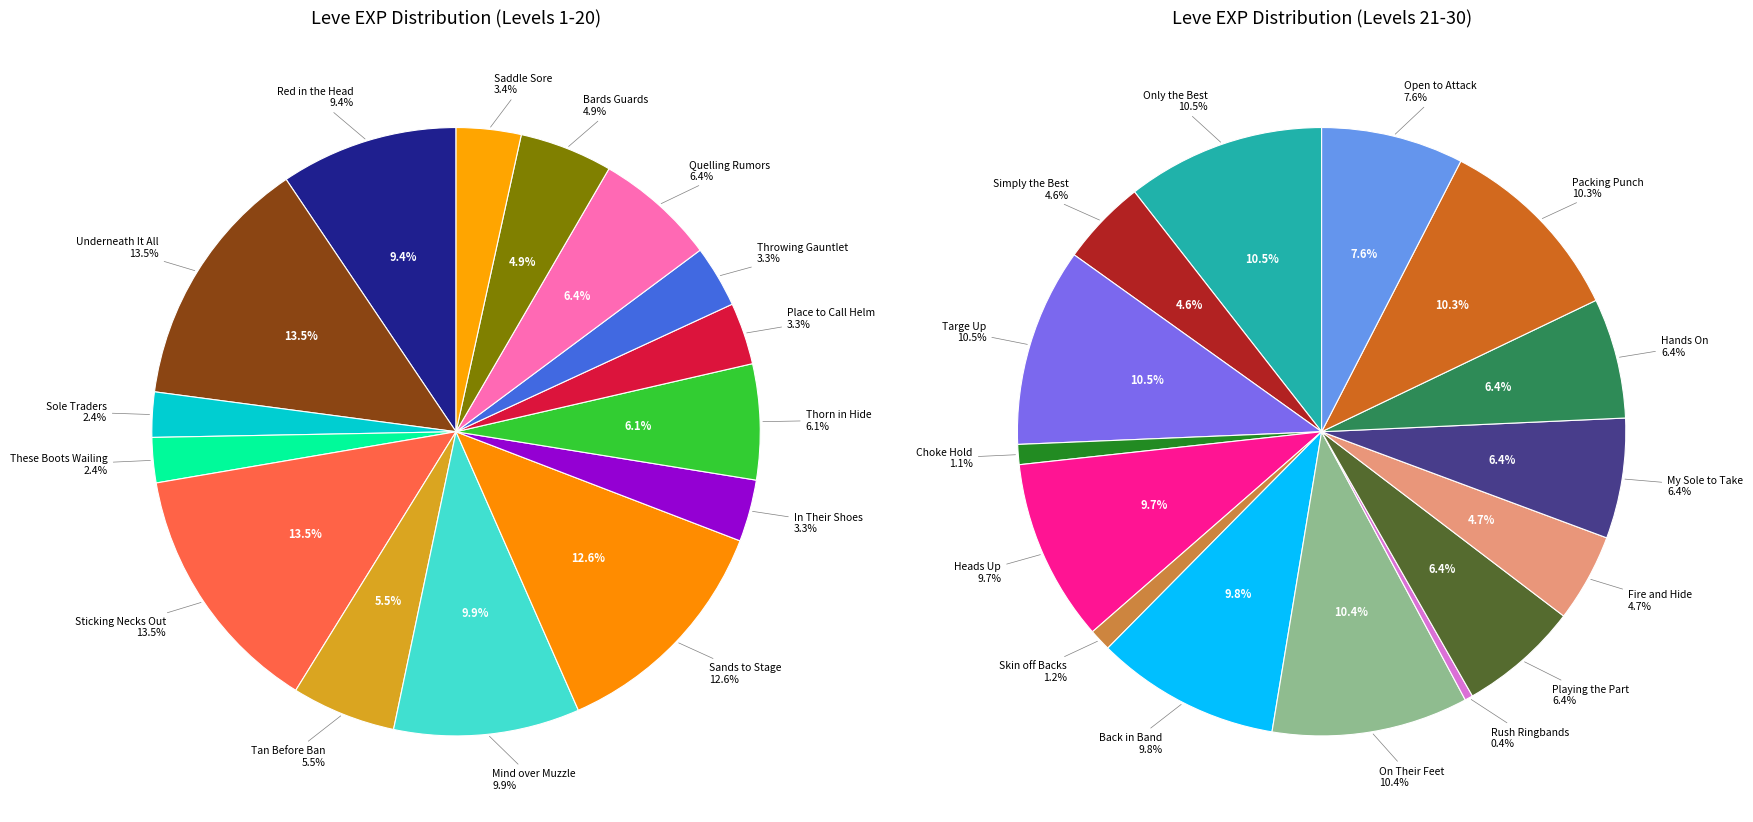

Count the number of slices in the pie.

30